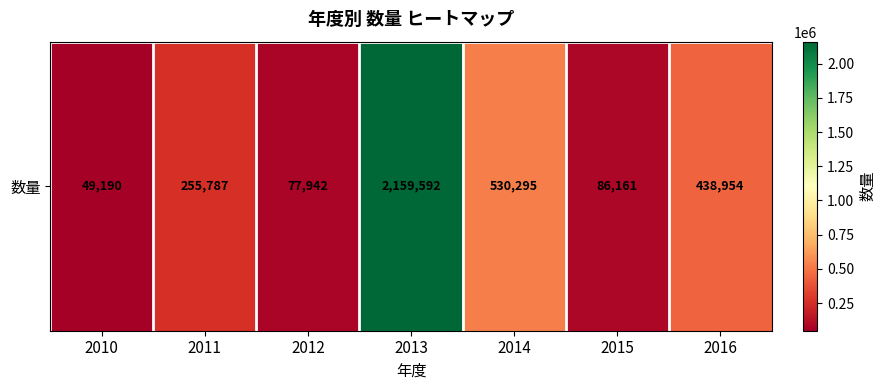

Reading right to left, extract all data points from this chart.

2016=438954	2015=86161	2014=530295	2013=2159592	2012=77942	2011=255787	2010=49190